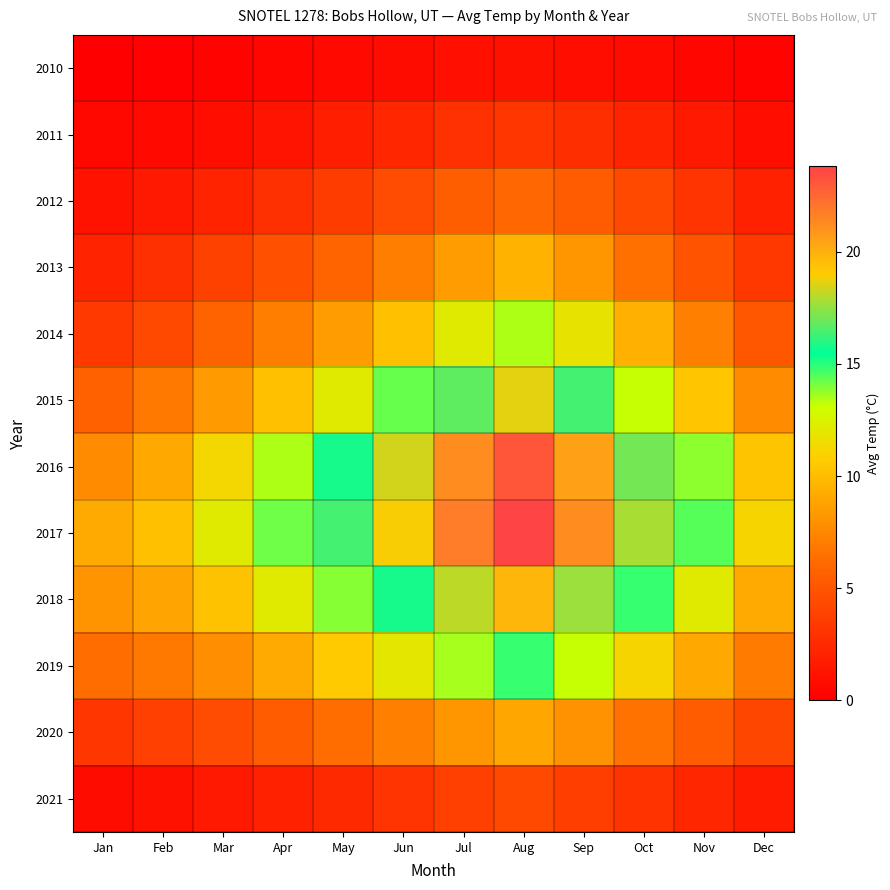

At which category does the chart reach its peak across all series?

Aug